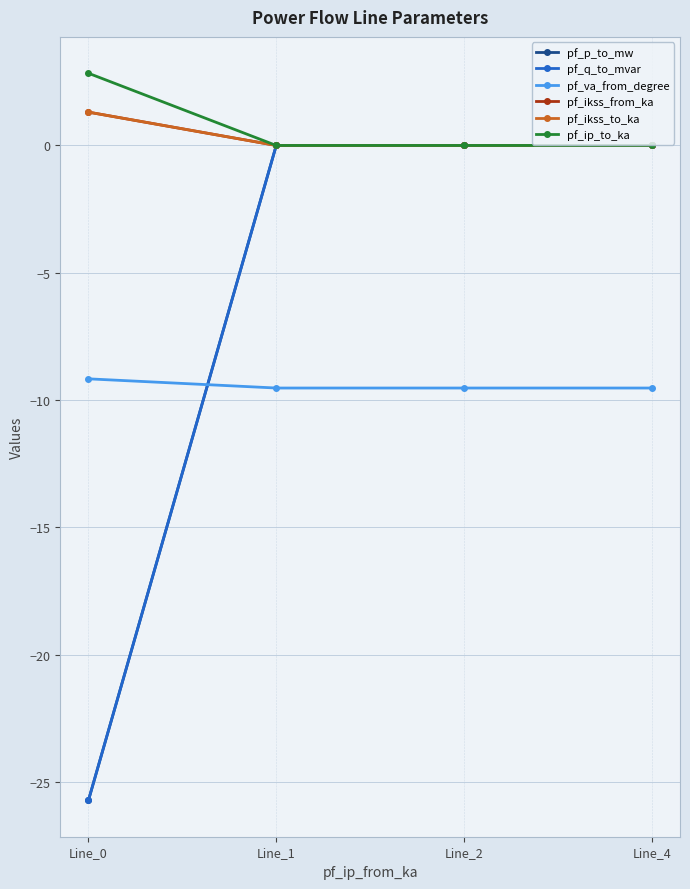

Reading left to right, extract all data points from this chart.

pf_p_to_mw: -25.7	-0.0	-0.0	0.0
pf_q_to_mvar: -25.7	0.0	0.0	0.0
pf_va_from_degree: -9.2	-9.5	-9.5	-9.5
pf_ikss_from_ka: 1.3	0.0	0.0	0.0
pf_ikss_to_ka: 1.3	0.0	0.0	0.0
pf_ip_to_ka: 2.8	0.0	0.0	0.0